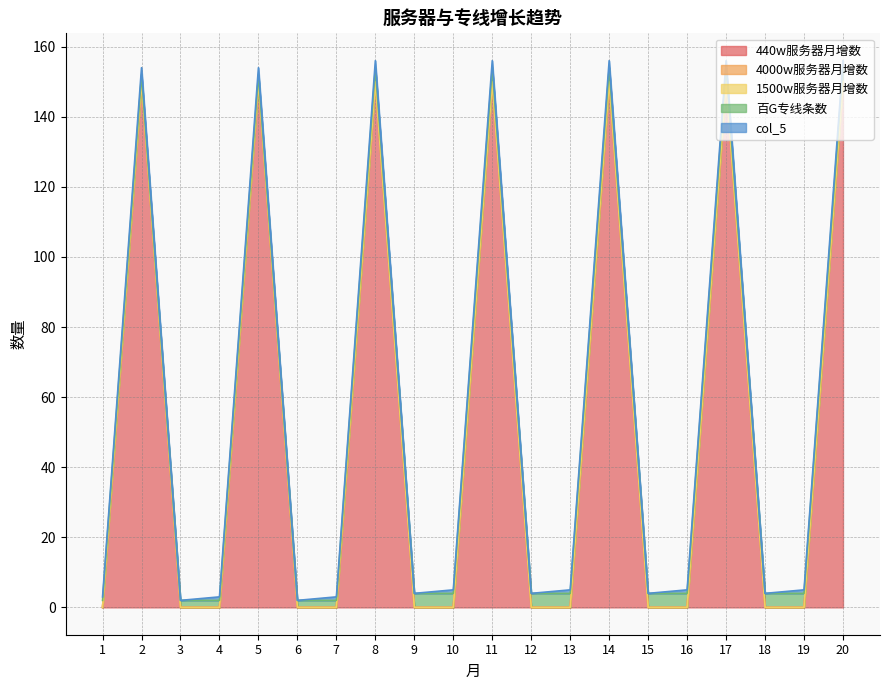

True or false: 440w服务器月增数 has more than 0 interior local peaks.

True